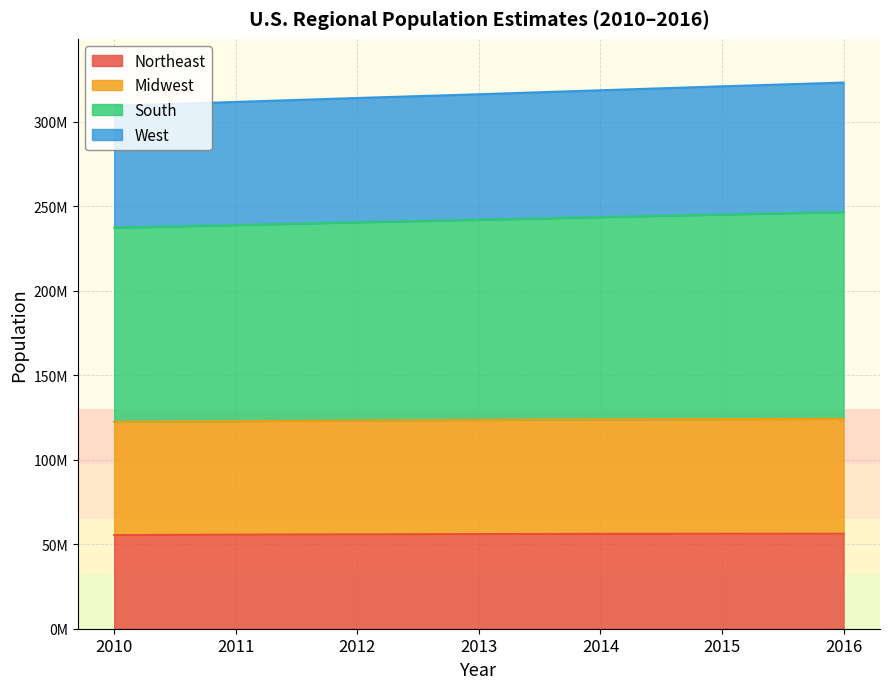

Which series has the largest total across all categories?

South